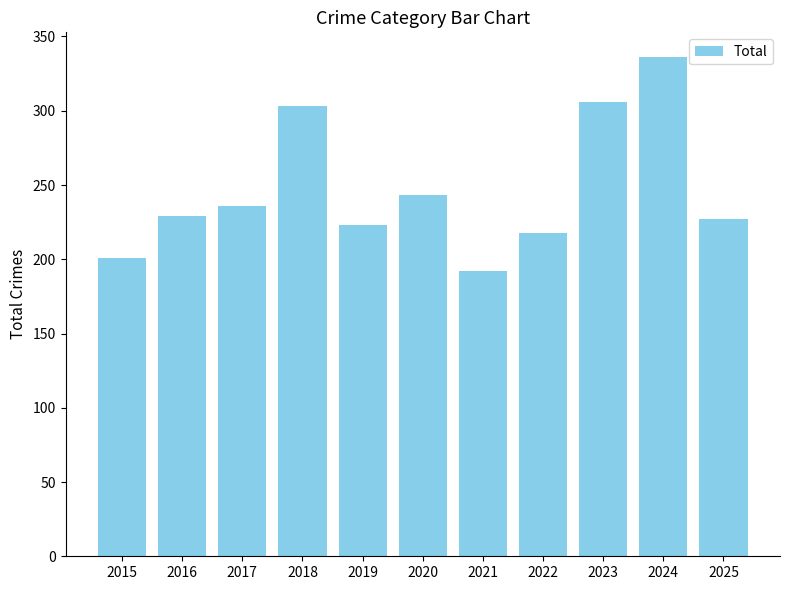

What is the value of the 7th bar from the left?

192